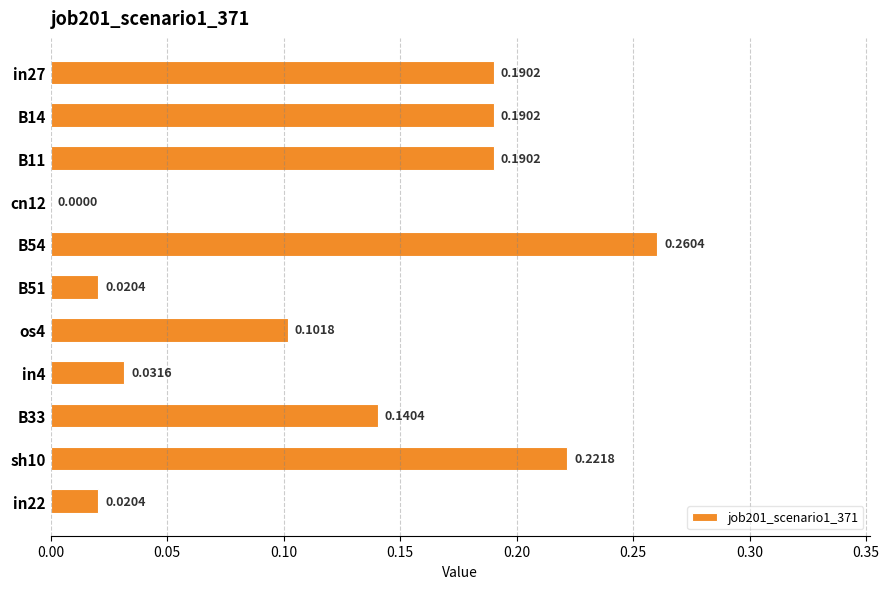

Which has a higher value, in22 or in27?

in27